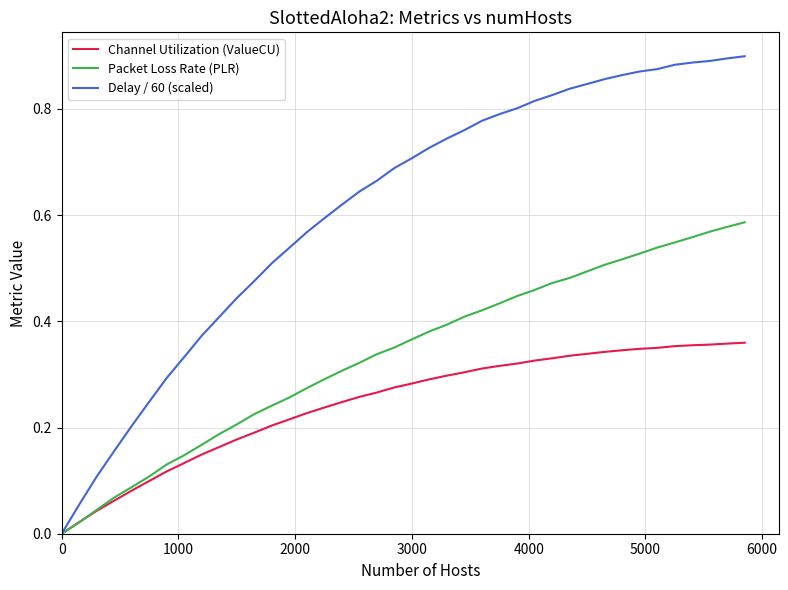

What are all the series names shown in the legend?

Channel Utilization (ValueCU), Packet Loss Rate (PLR), Delay / 60 (scaled)